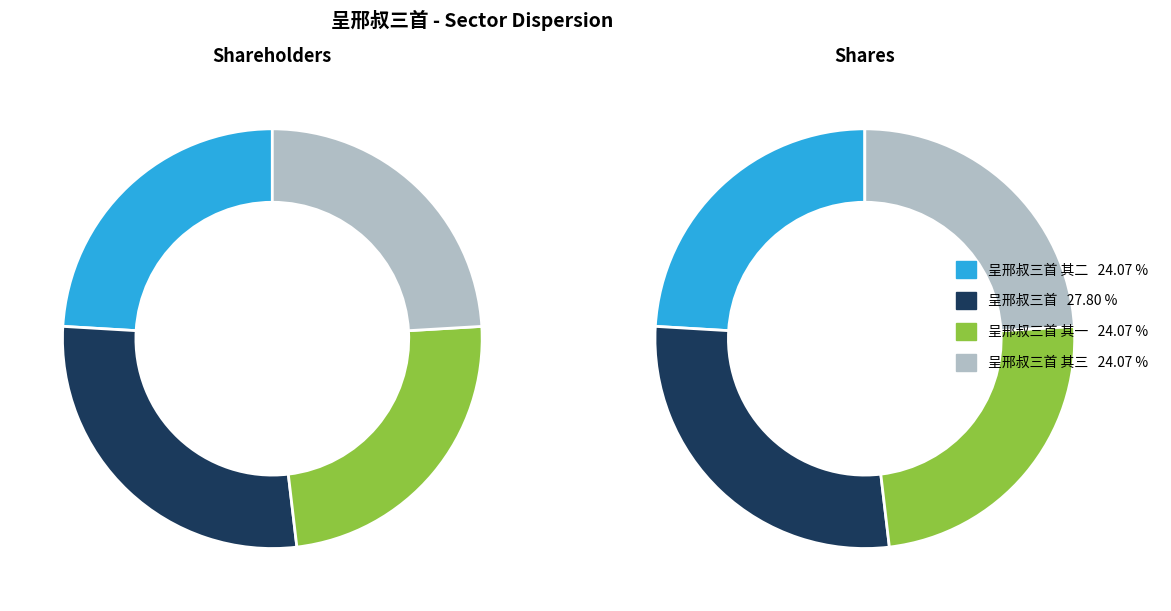

Does 呈邢叔三首 represent more than half of the total?

No